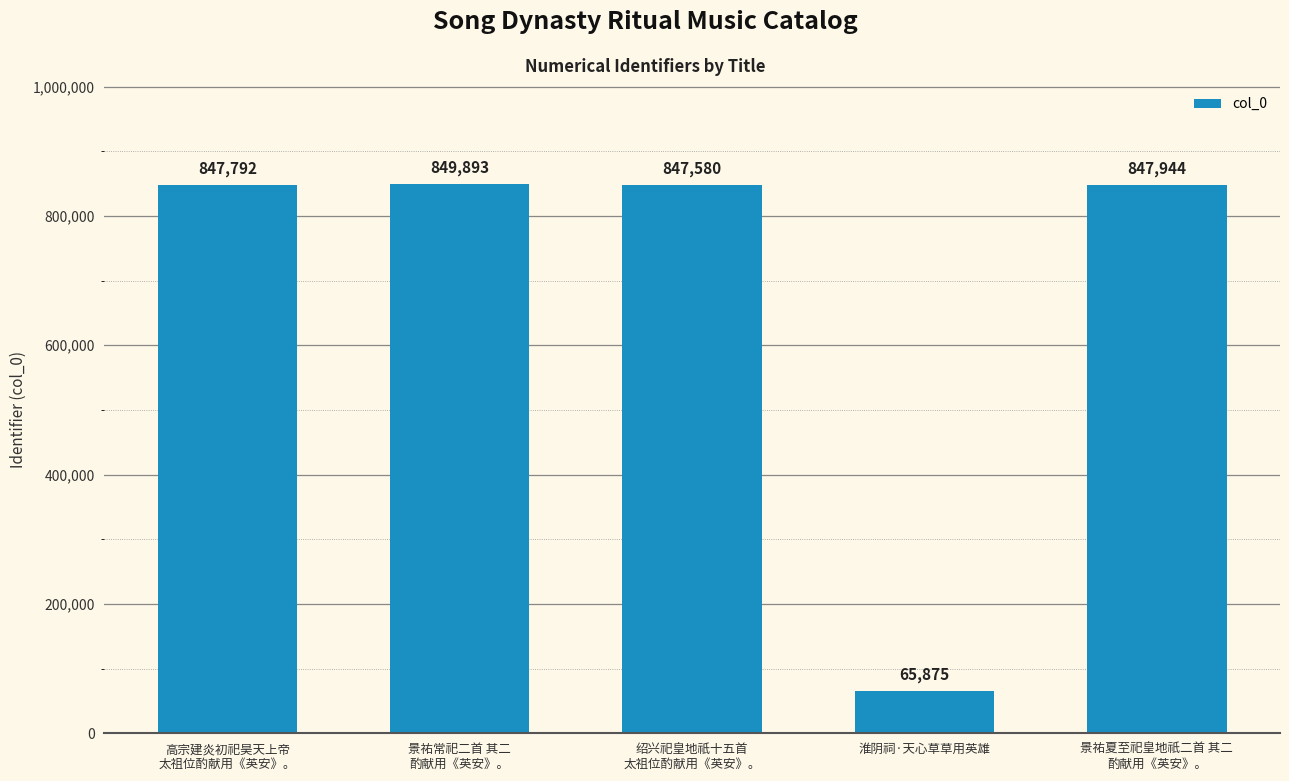

What is the sum of all values?

3459084